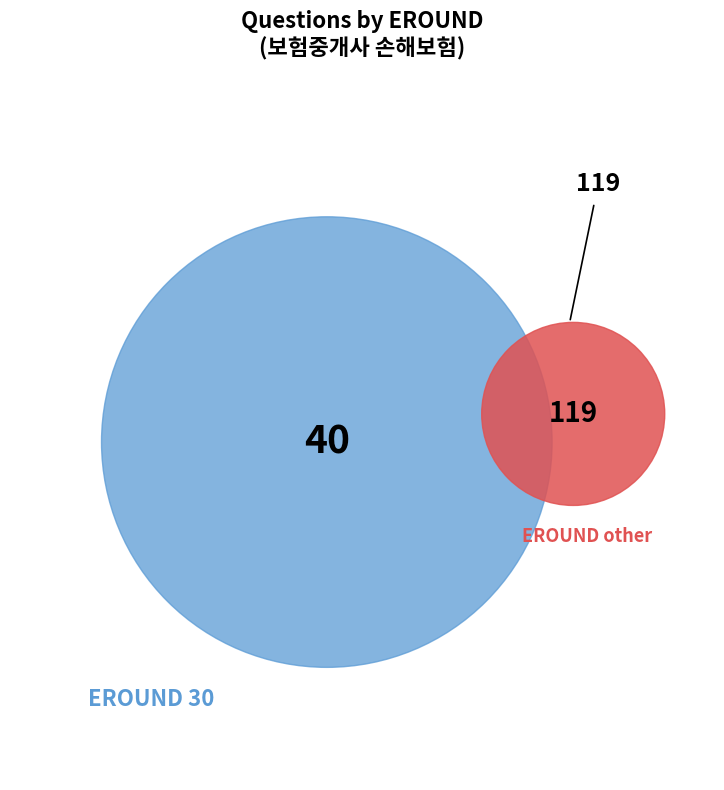

Which category has the smallest portion of the pie?

30